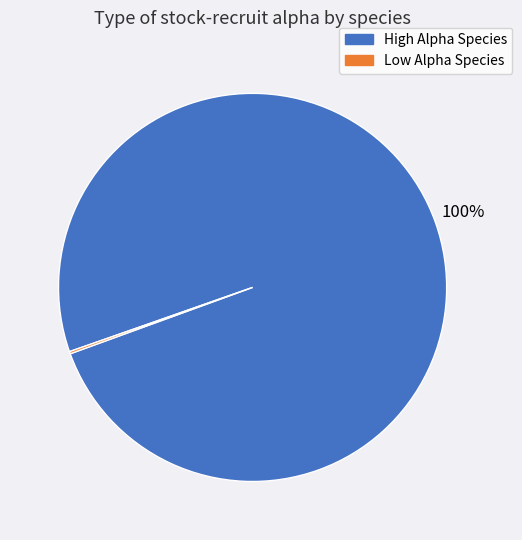

To the nearest percent, what is the difference between the largest and smallest slice percentages?

100%